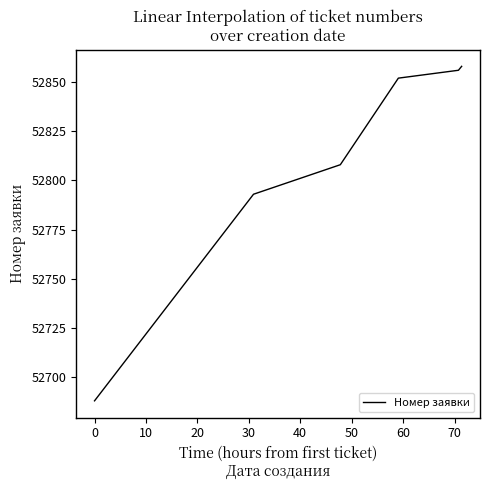

Reading left to right, extract all data points from this chart.

52688	52793	52808	52852	52856	52858